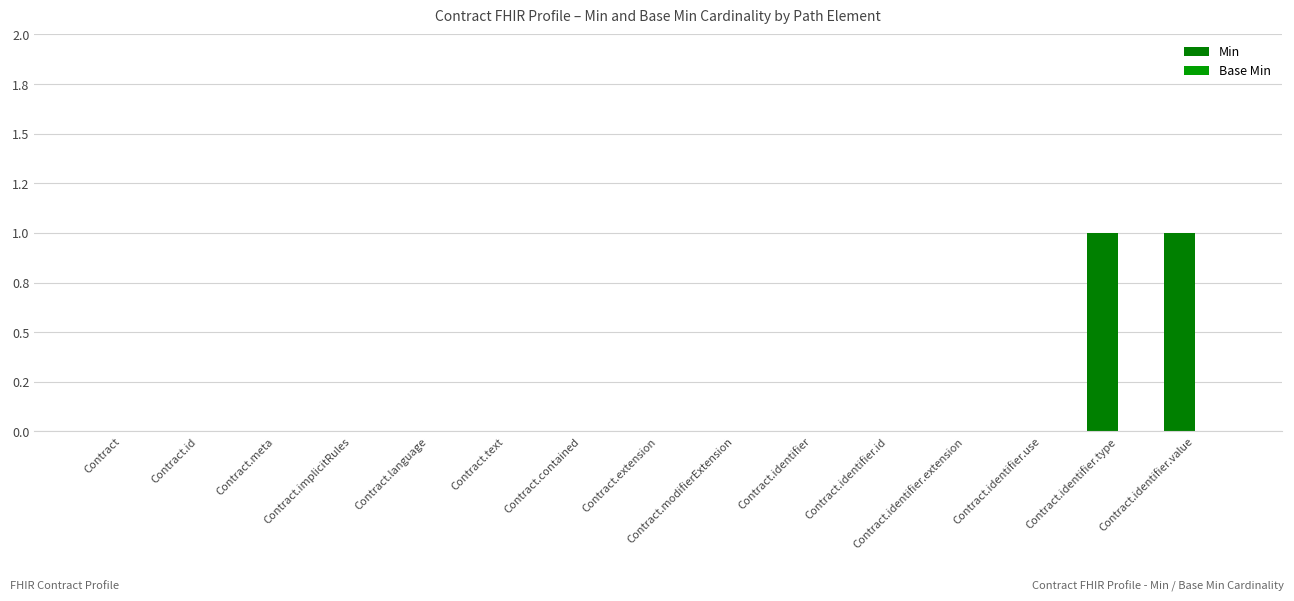

Are the bars horizontal?

No